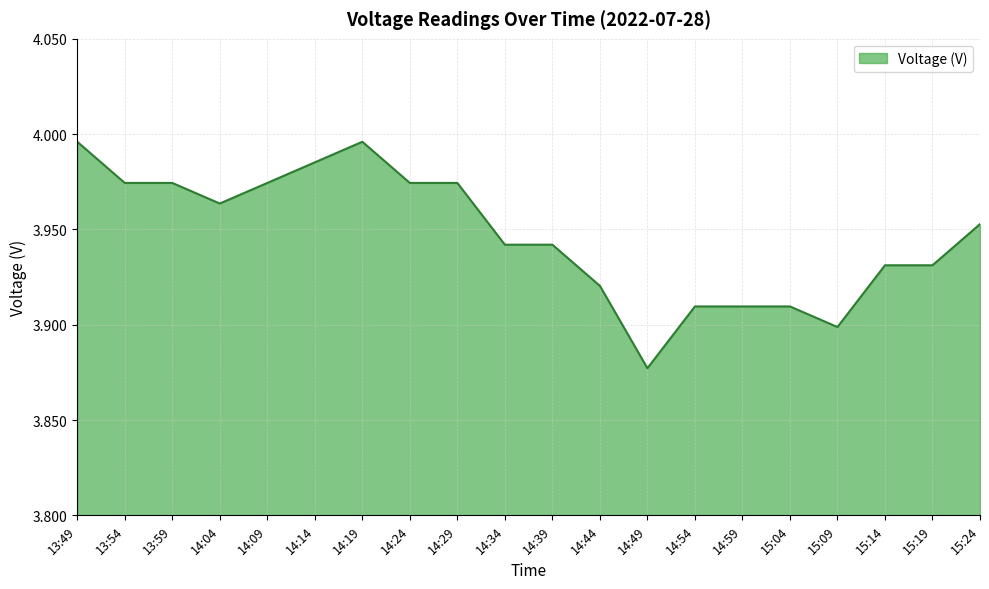

Which label corresponds to the smallest value in the chart?

14:49